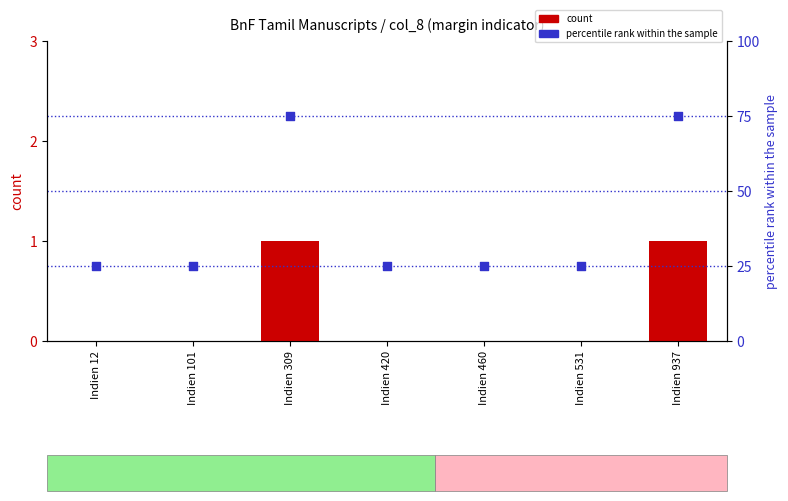

At how many categories does at least one series exceed 25?

2